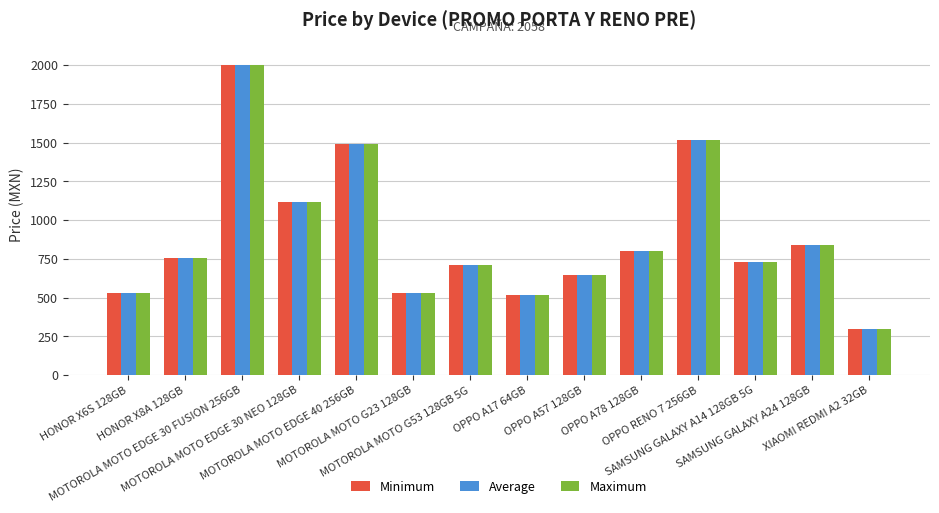

What is the label of the 7th bar from the left?

MOTOROLA MOTO G53 128GB 5G